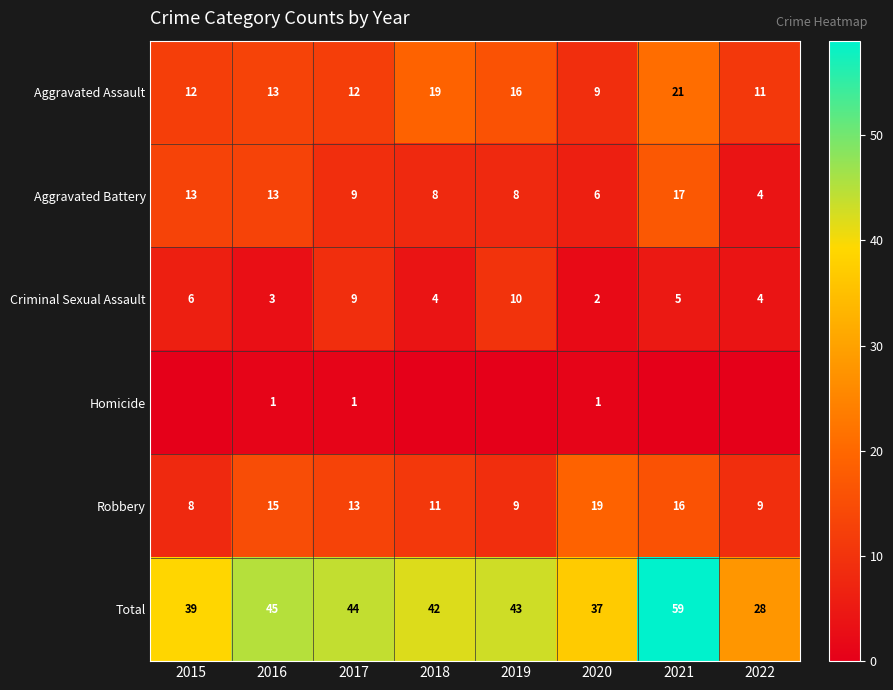

How many series are shown in this chart?

6